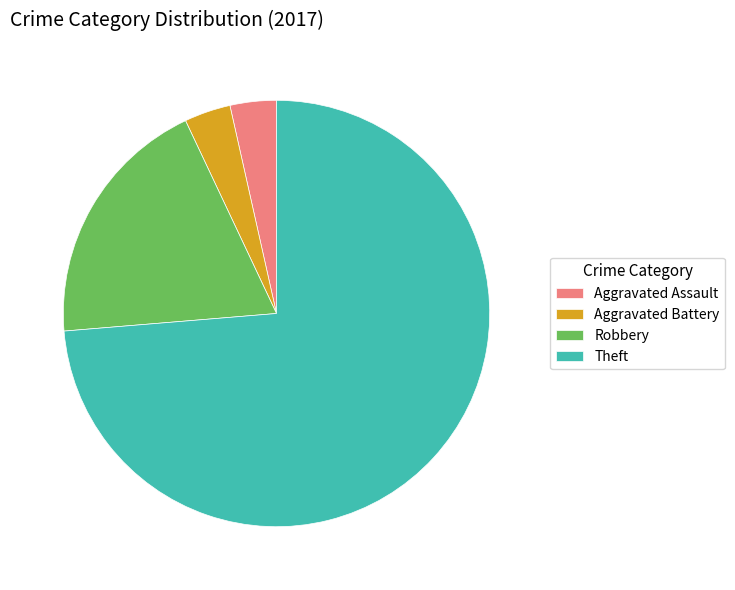

Approximately how many times larger is the value at Robbery compared to Theft?

0.3